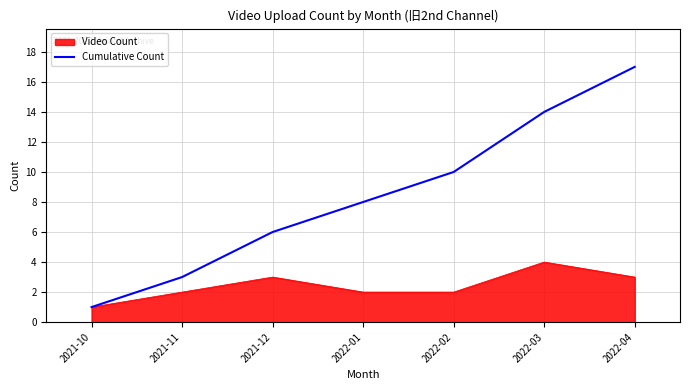

Which label corresponds to the largest value in the chart?

2022-04